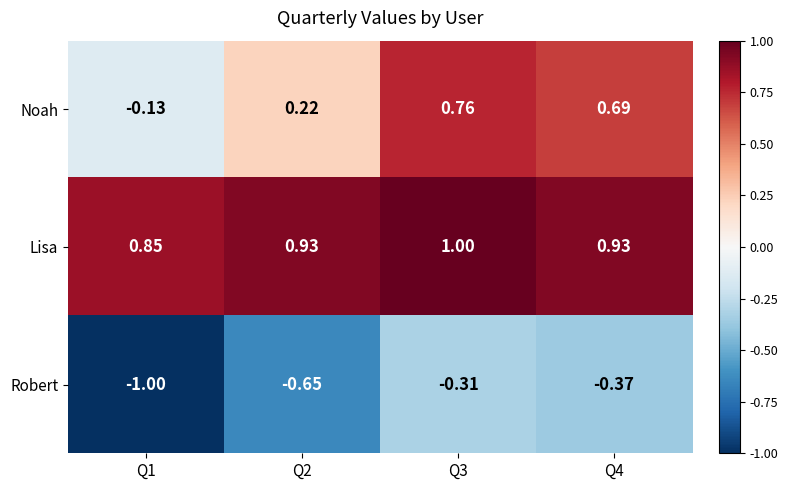

Rank the series by their average value, from highest to lowest.

Lisa, Noah, Robert